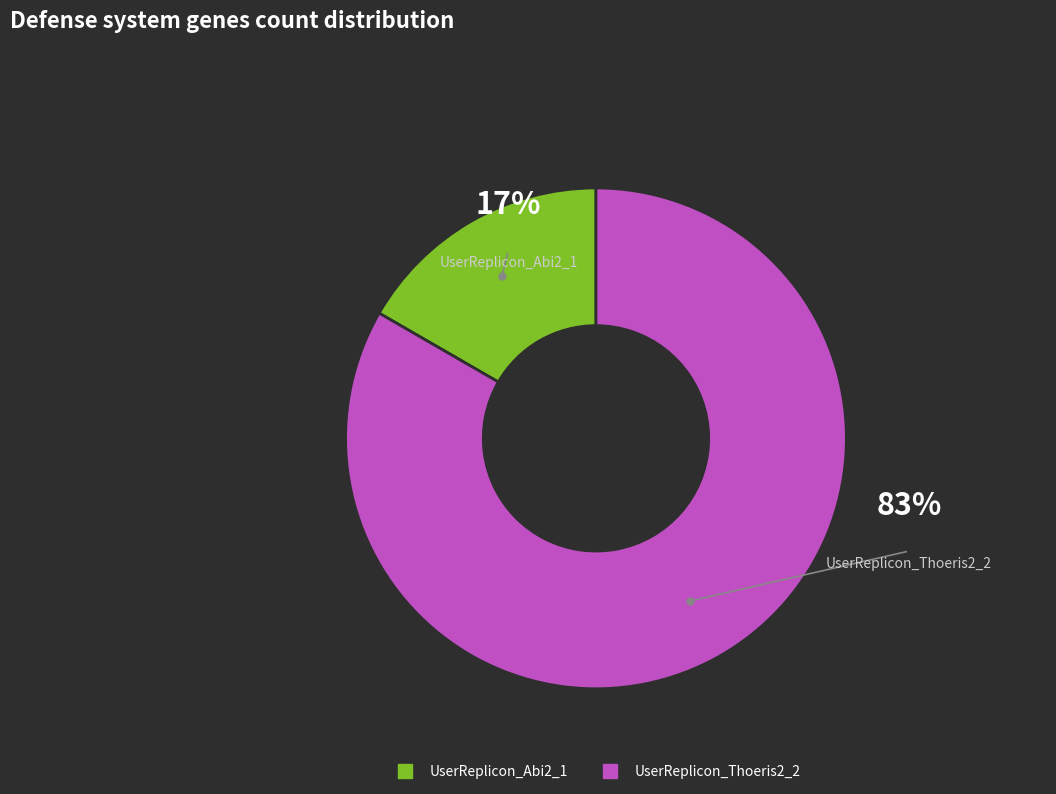

True or false: UserReplicon_Thoeris2_2 accounts for 83% of the total.

True